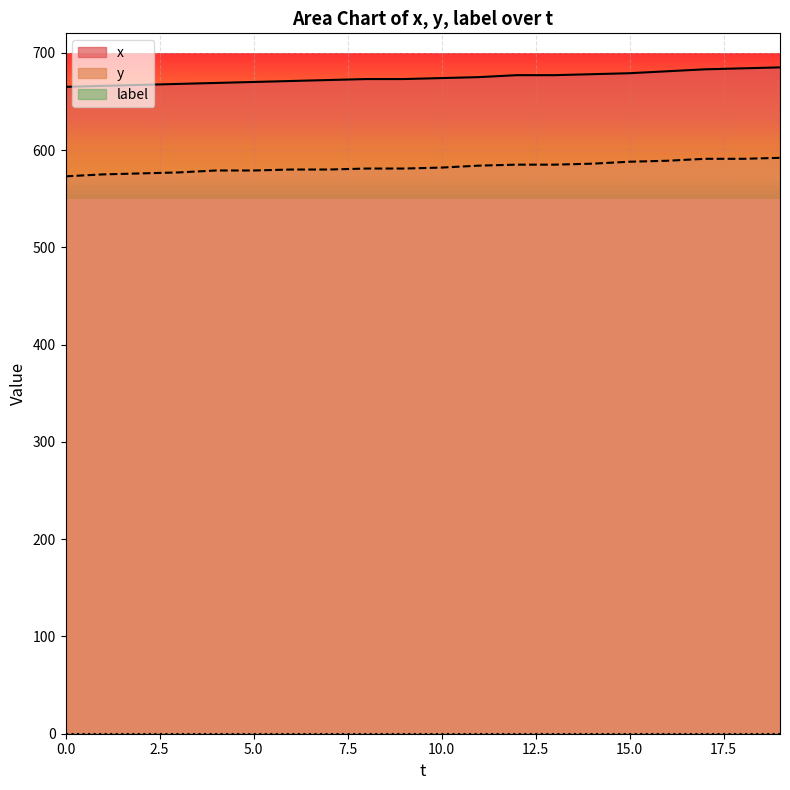

Is it true that x equals 670 at 5.0?

True